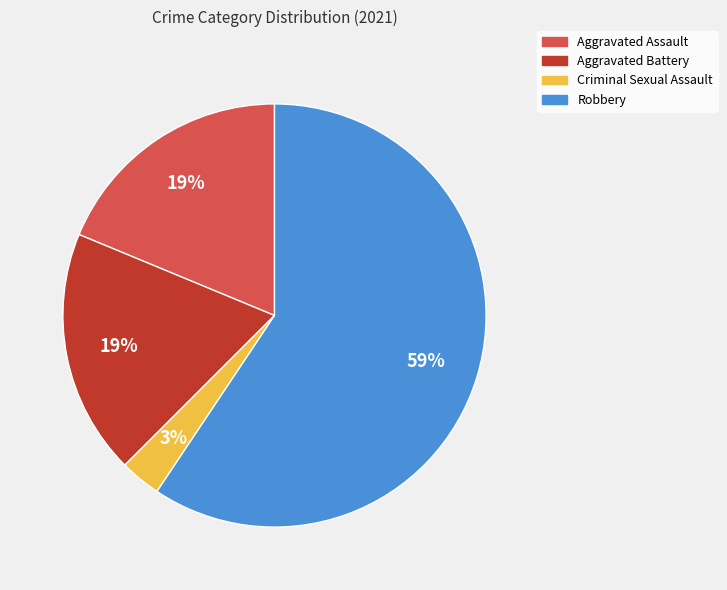

To the nearest percent, what portion does Robbery represent?

59%